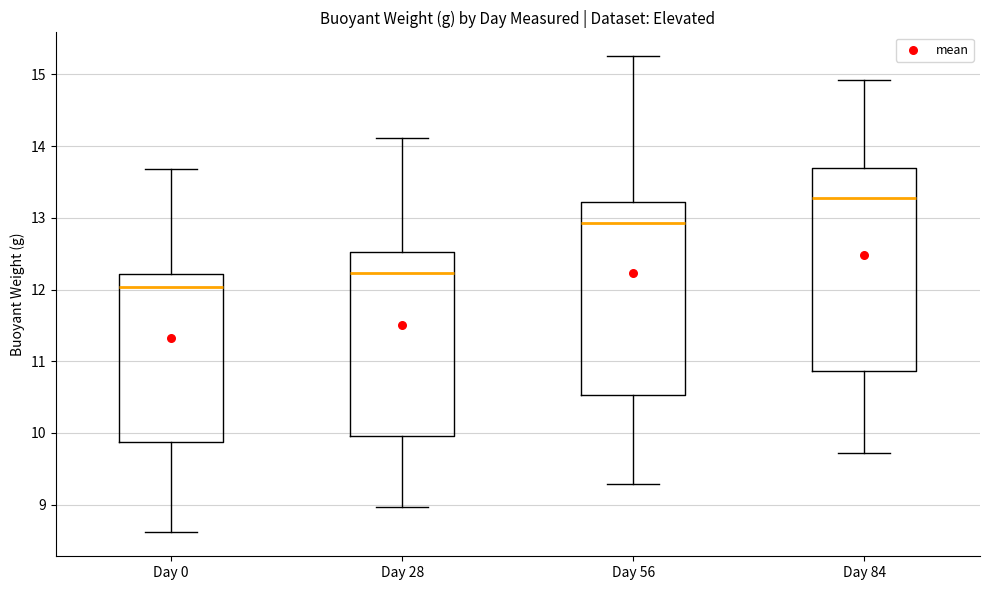

Where is the lower edge of the box for Day 0 on the y-axis? The values are not printed on the chart, so give them approximately, as read against the axis.

9.9